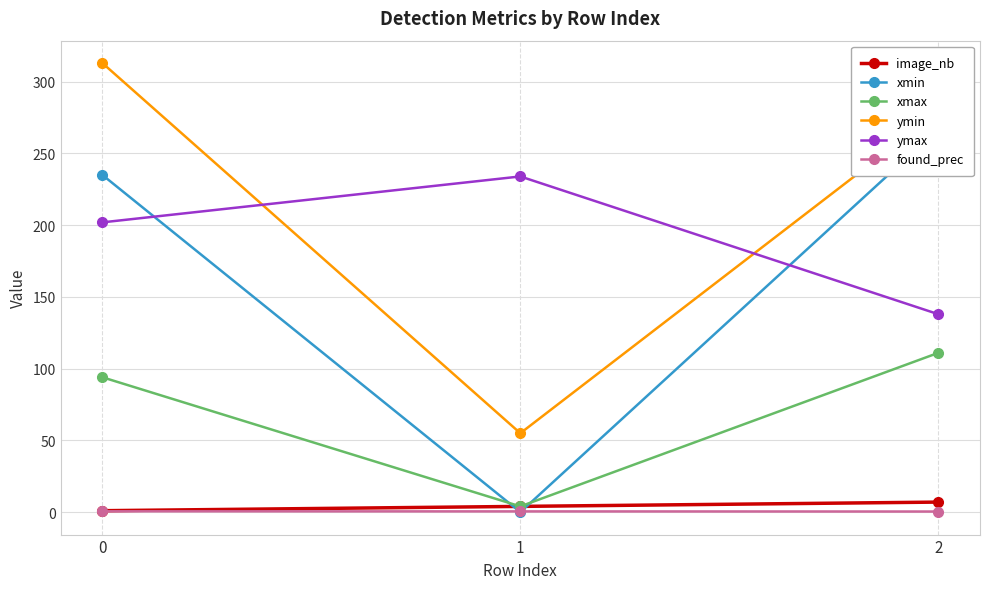

At which label does xmin reach its minimum?

1